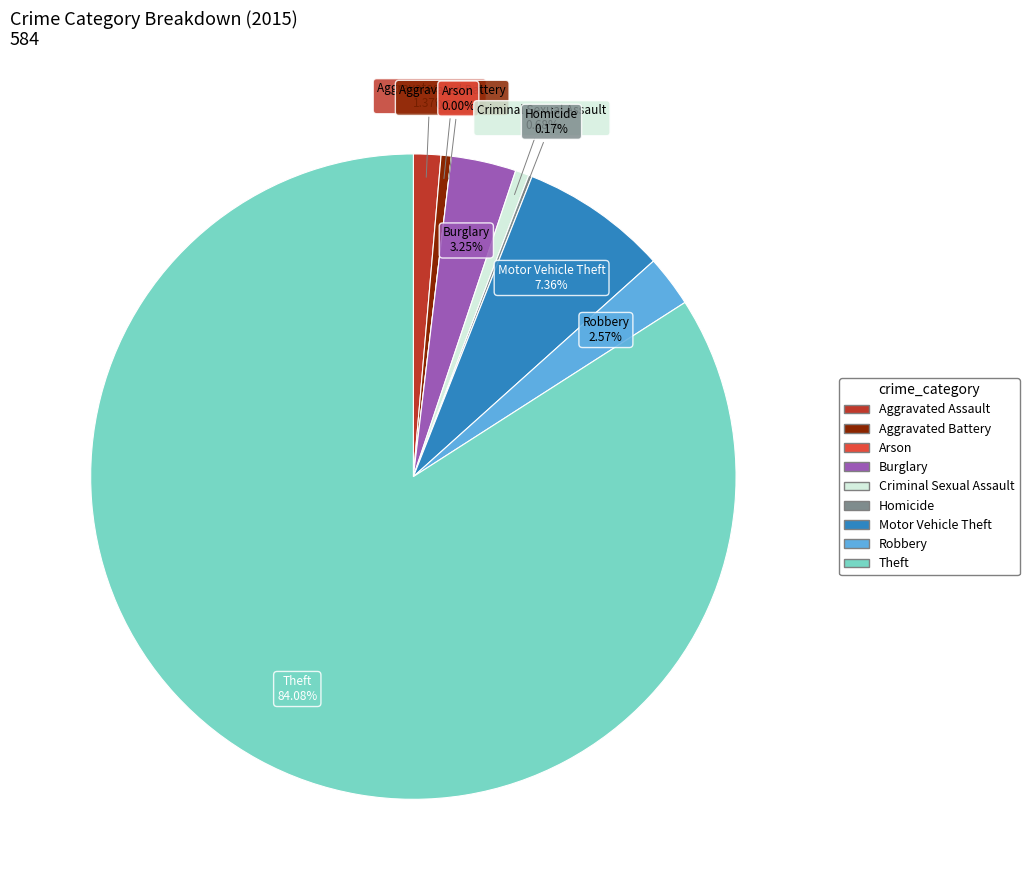

Rank the categories by value from lowest to highest.

Arson, Homicide, Aggravated Battery, Criminal Sexual Assault, Aggravated Assault, Robbery, Burglary, Motor Vehicle Theft, Theft